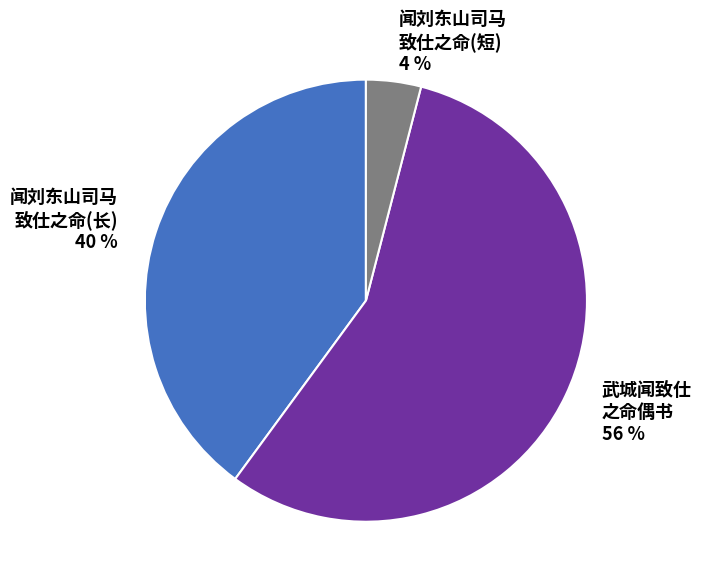

To the nearest percent, what is the average slice percentage?

33%